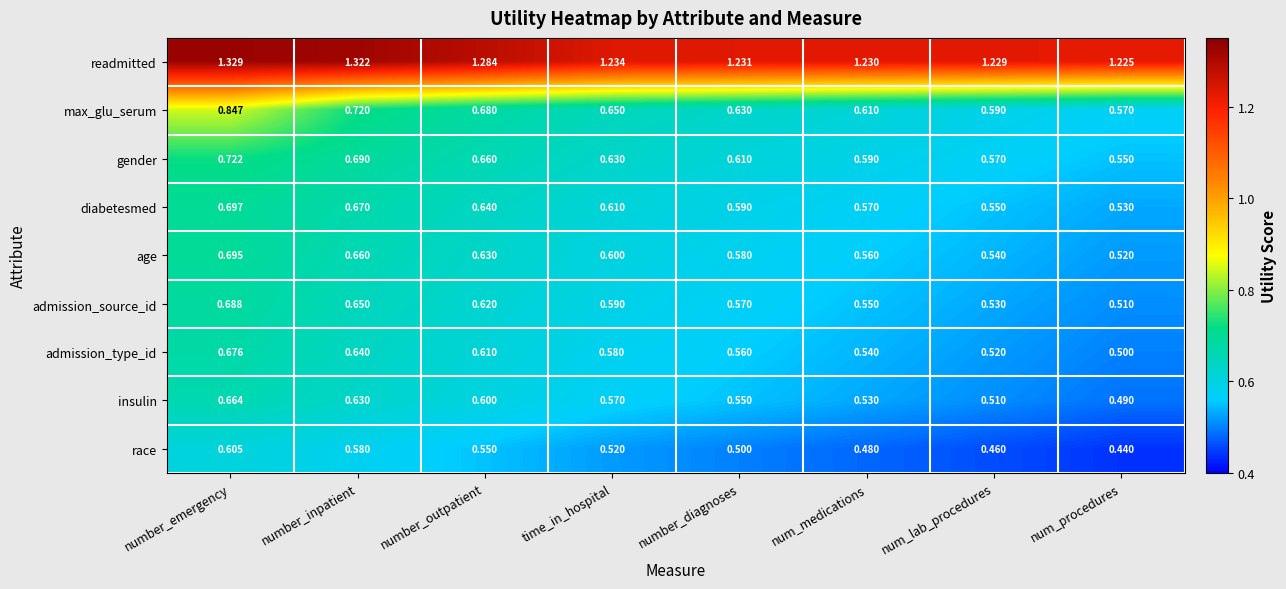

Which series has the largest range (max minus min)?

max_glu_serum